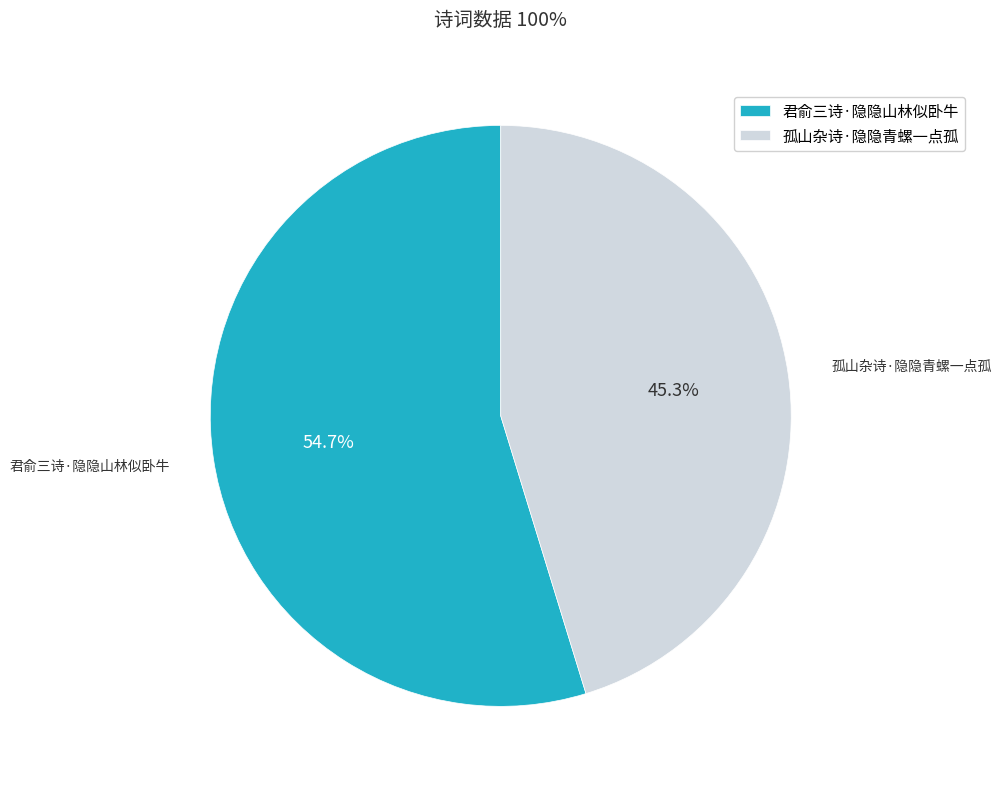

How many slices are in this pie chart?

2